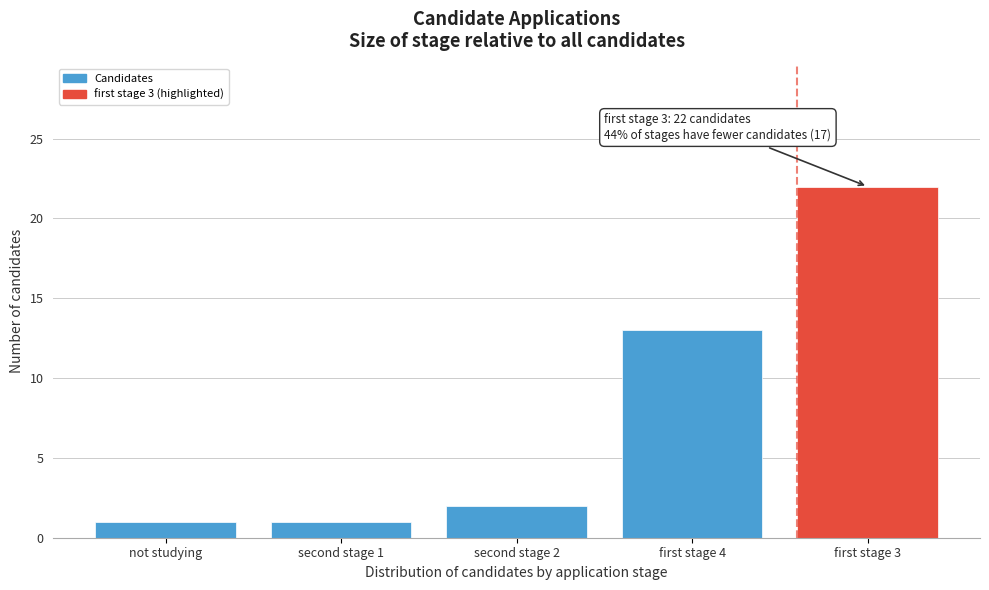

Reading left to right, what are all the values shown in this chart?

not studying=1	second stage 1=1	second stage 2=2	first stage 4=13	first stage 3=22